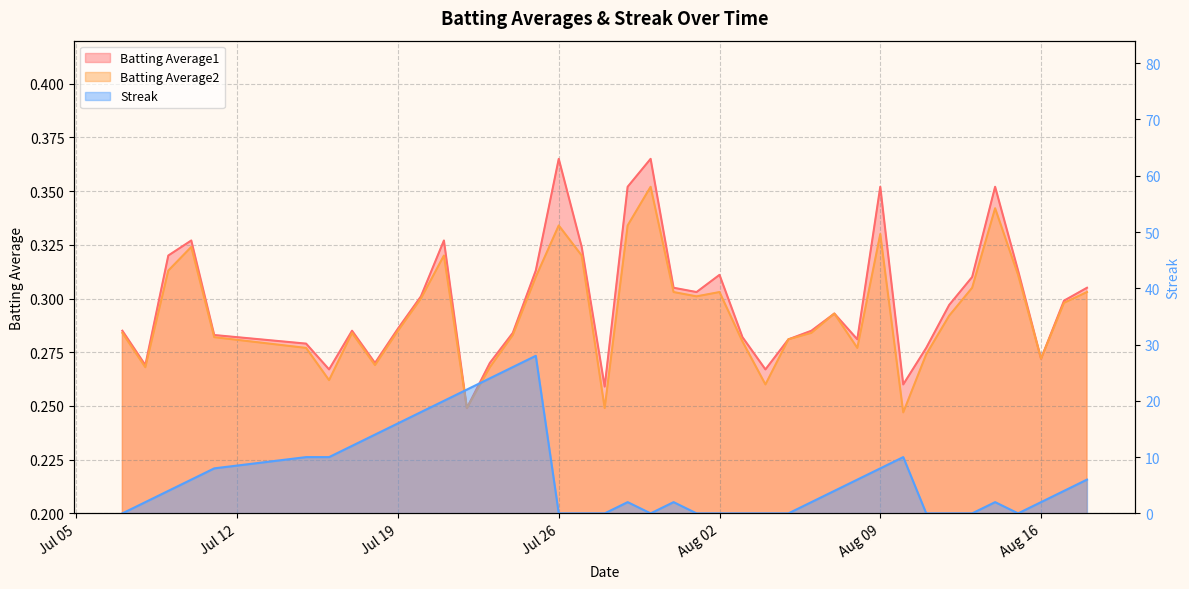

The value of Batting Average1 at 2010-07-31 is 0.5. True or false?

False